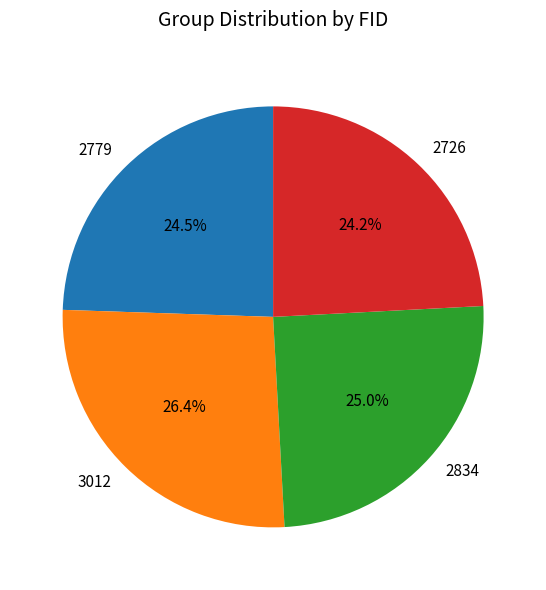

Between 2726 and 3012, which is larger?

3012